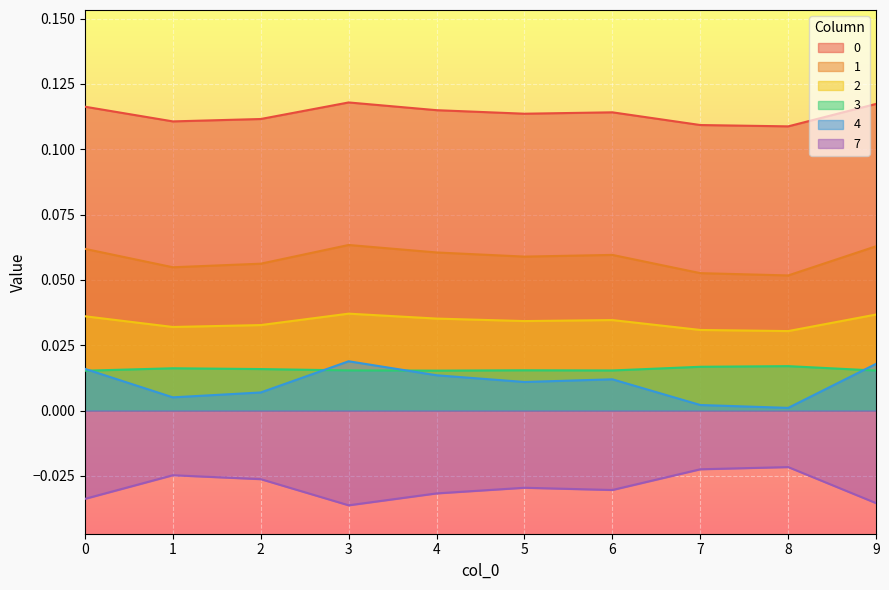

True or false: 7 and 3 intersect in this chart.

False